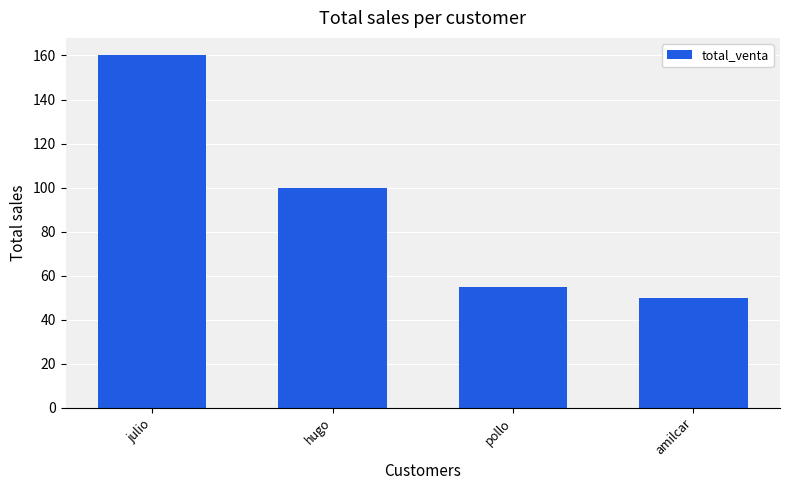

Is it true that the value at pollo is 55?

True